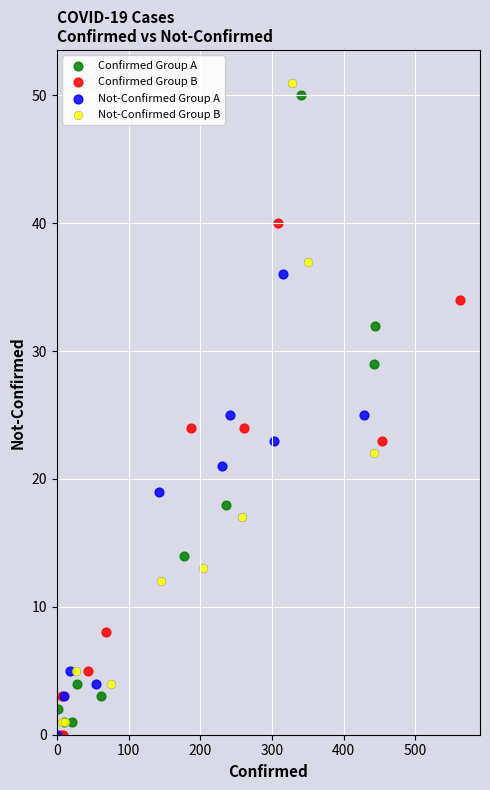

What are all the series names shown in the legend?

Confirmed Group A, Confirmed Group B, Not-Confirmed Group A, Not-Confirmed Group B